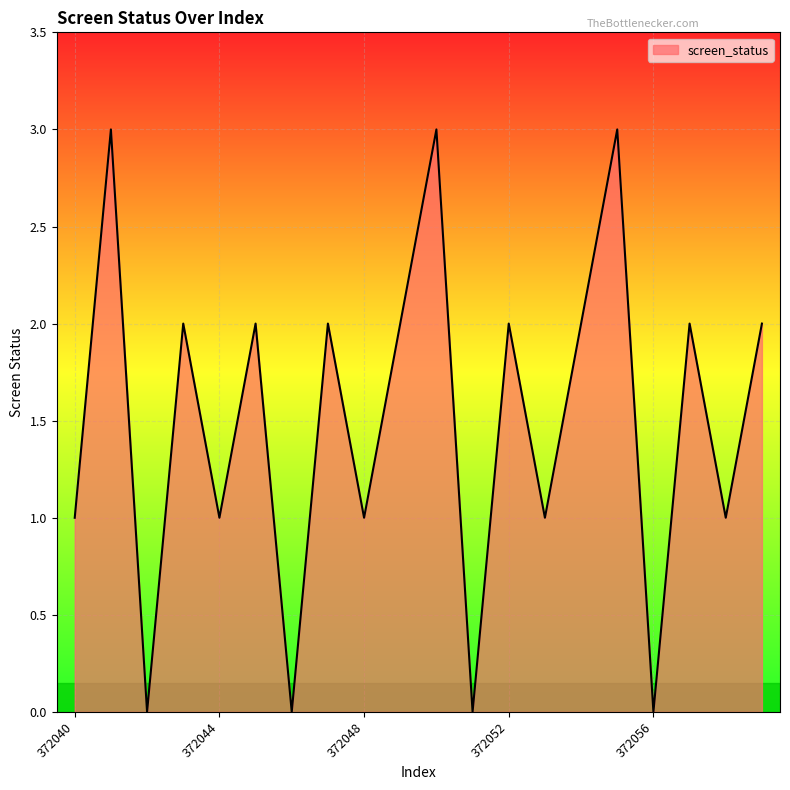

What is the difference between the maximum and minimum values?

3